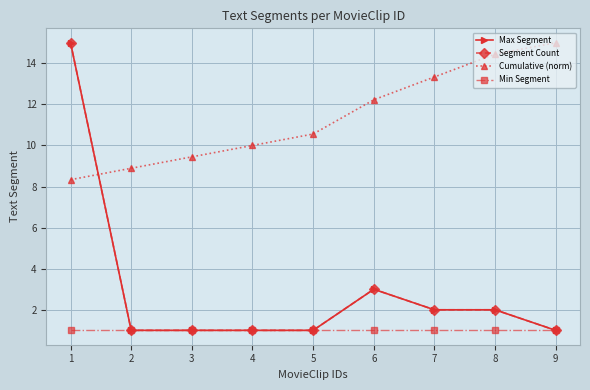

Which series changed the most between 1 and 8?

Max Segment